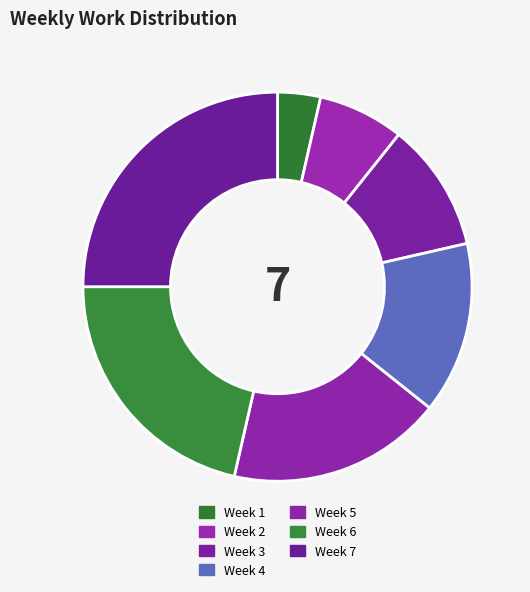

To the nearest percent, what is the difference between the Week 1 and Week 7 slice percentages?

21%